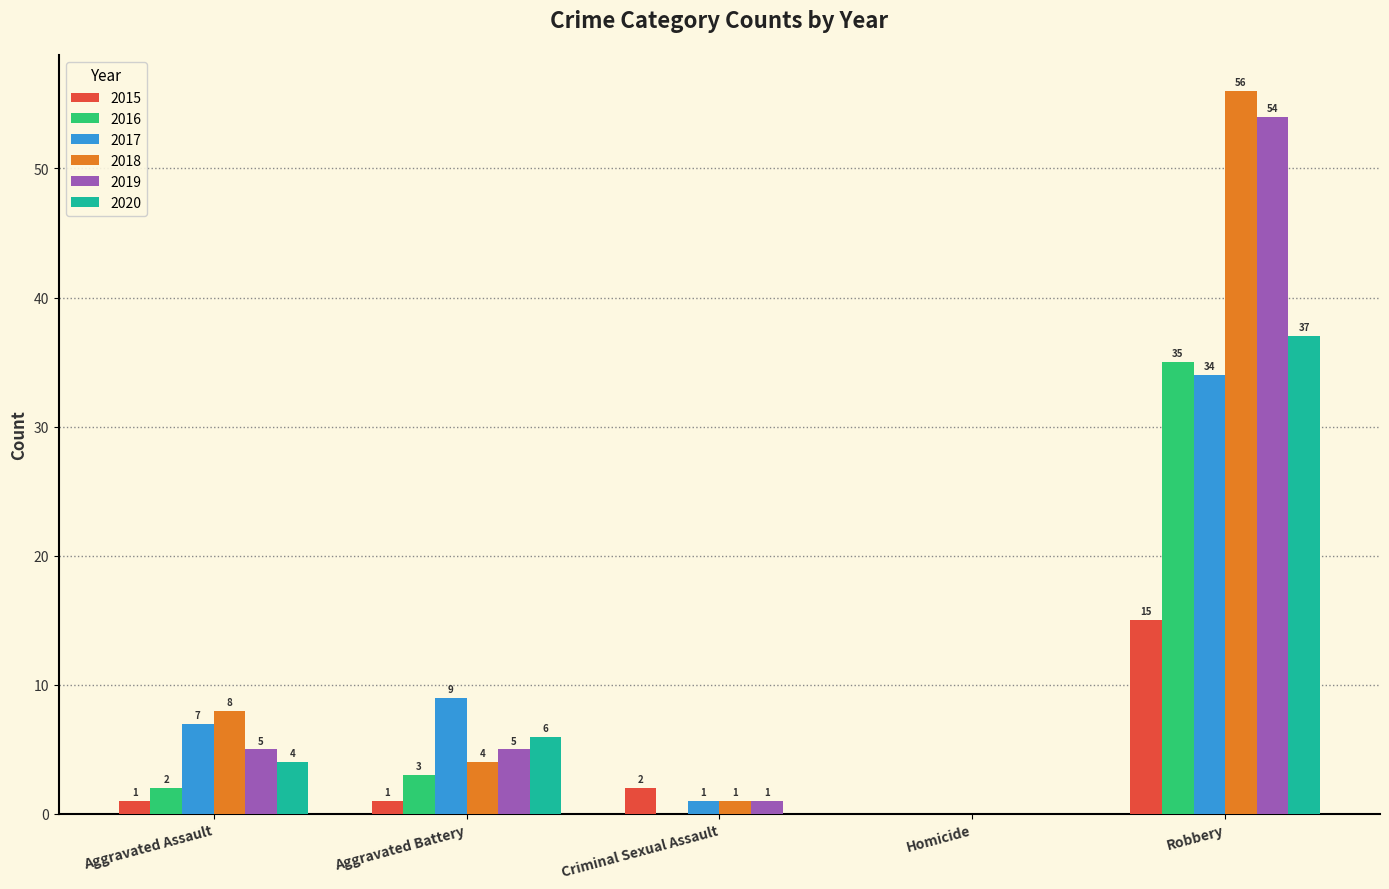

The 2016 series shows 3 at Aggravated Battery. True or false?

True